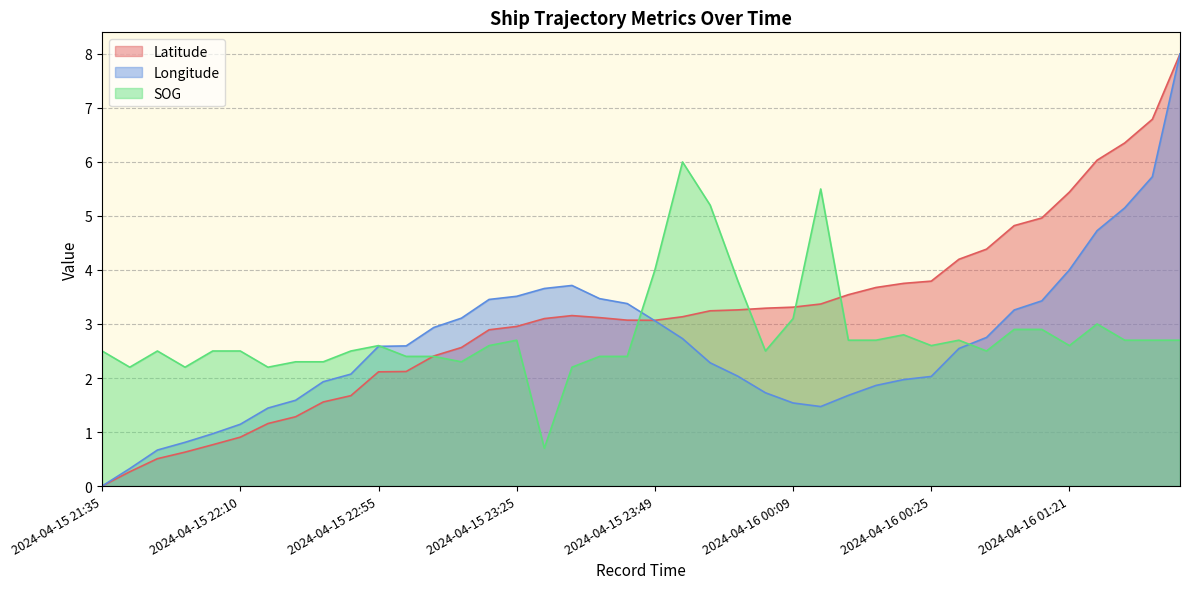

List the series in order of their overall mean, highest first.

Latitude, SOG, Longitude